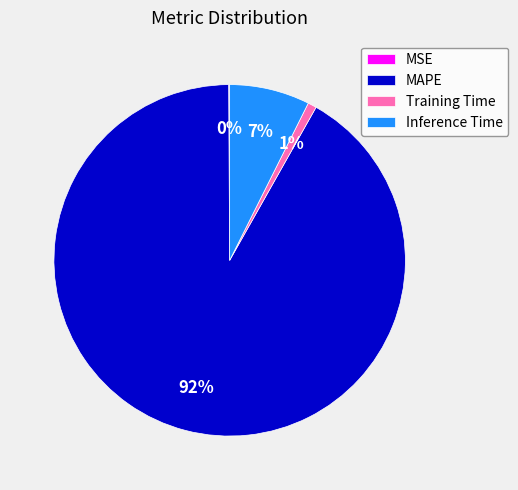

Do Training Time and MAPE together represent more than half of the pie?

Yes